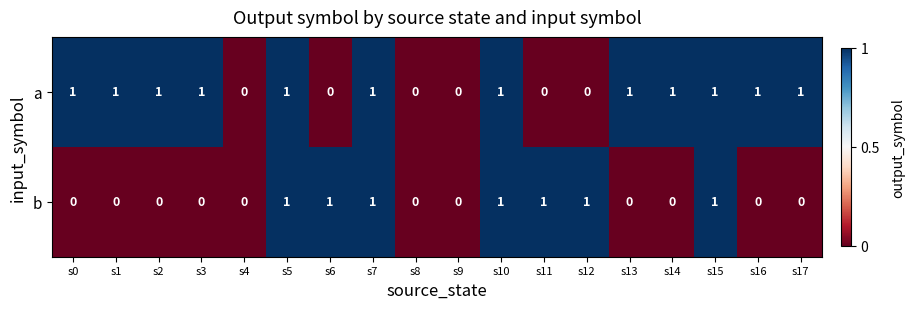

Rank the series by their average value, from lowest to highest.

b, a